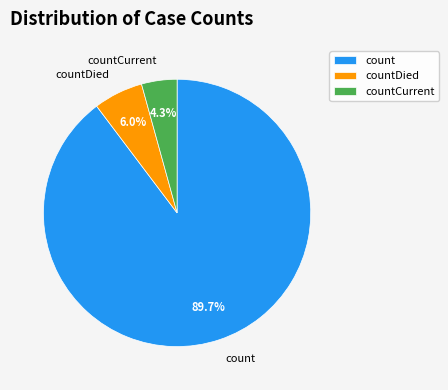

Which category has the biggest portion of the pie?

count